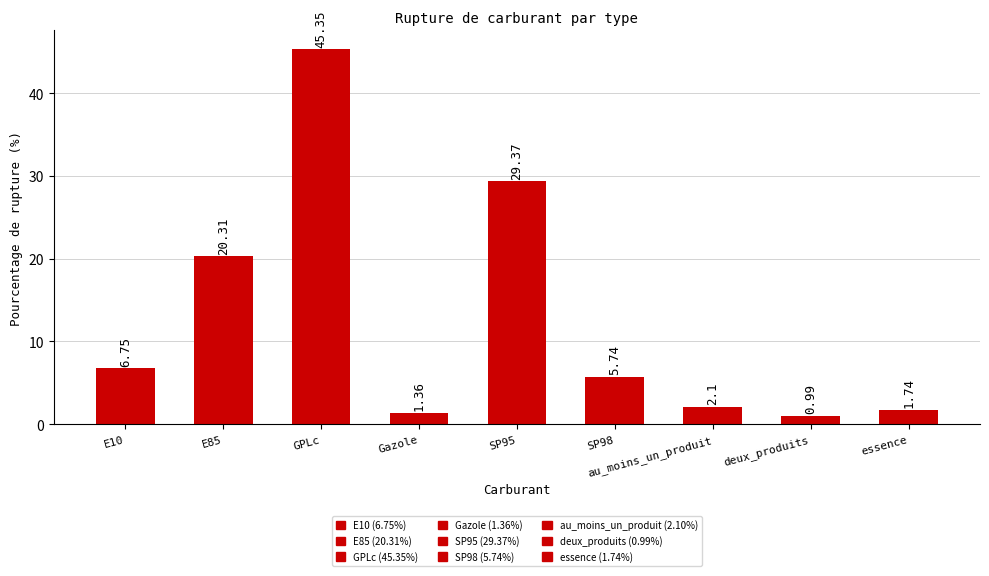

Which label corresponds to the largest value in the chart?

GPLc